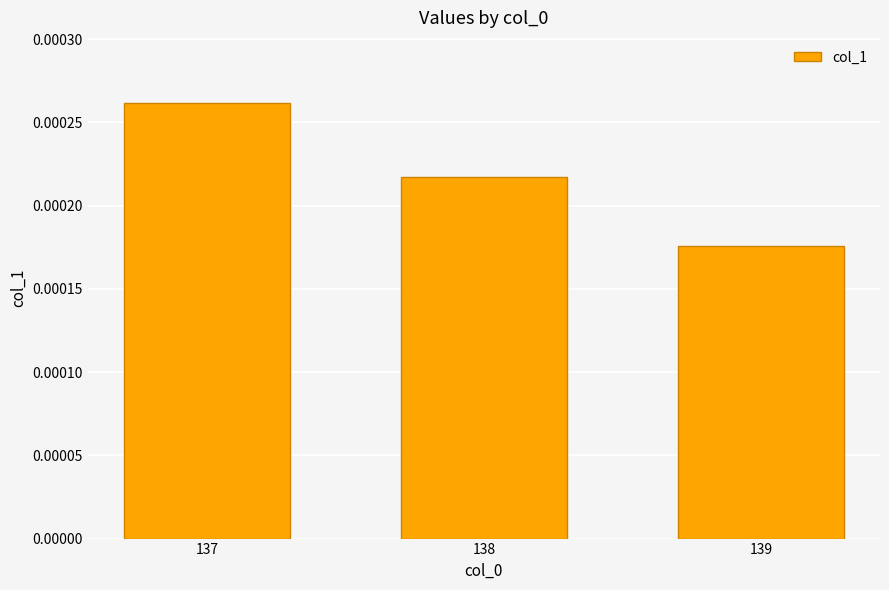

Count the values in the range 0 to 1.

3